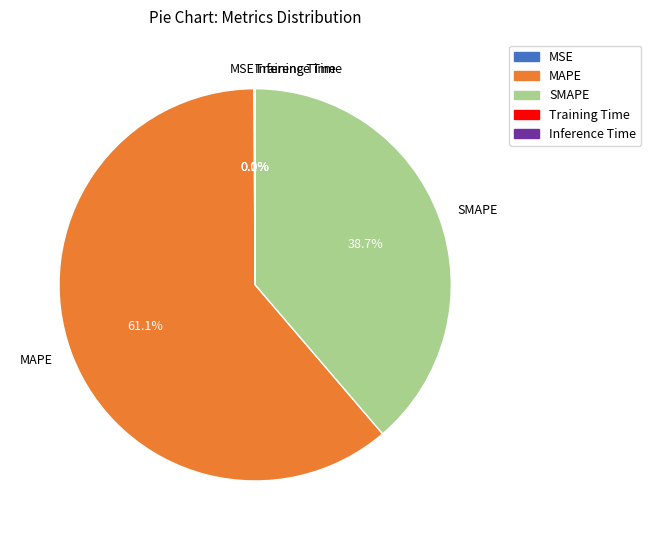

Which category has the biggest portion of the pie?

MAPE